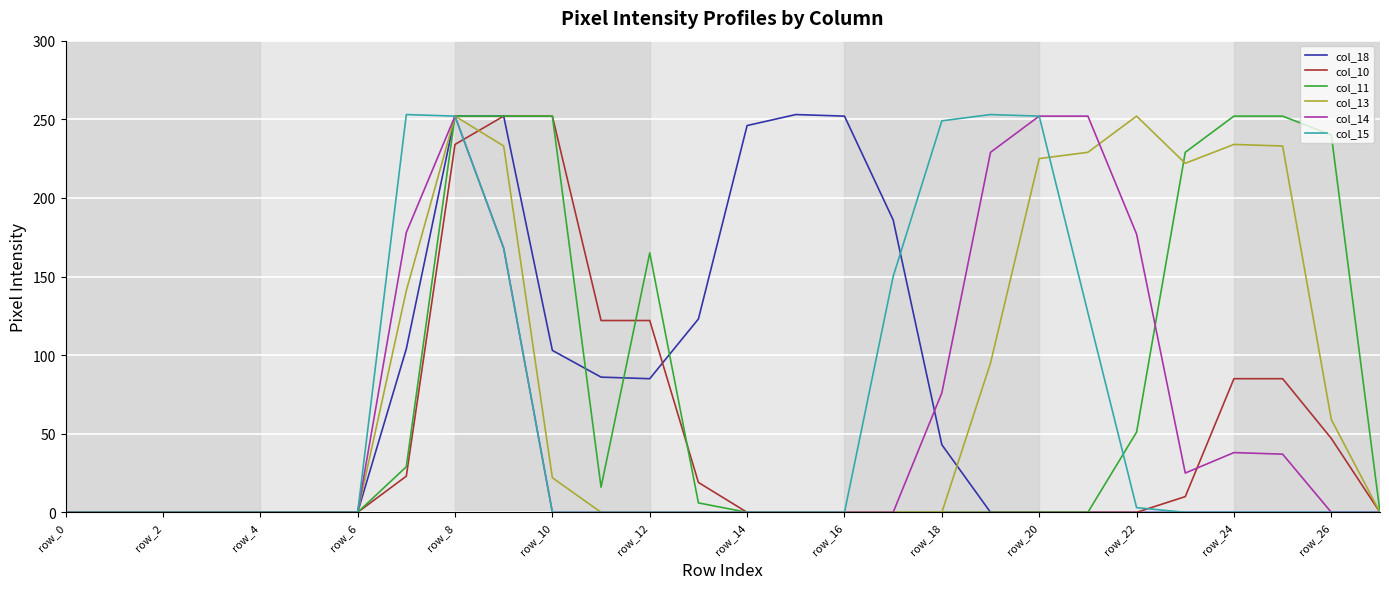

What are all the series names shown in the legend?

col_18, col_10, col_11, col_13, col_14, col_15